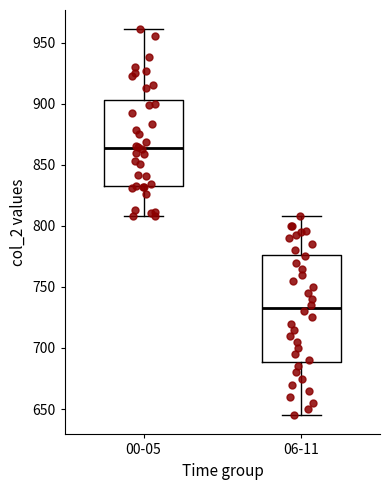

Which box's median line is the lowest?

06-11